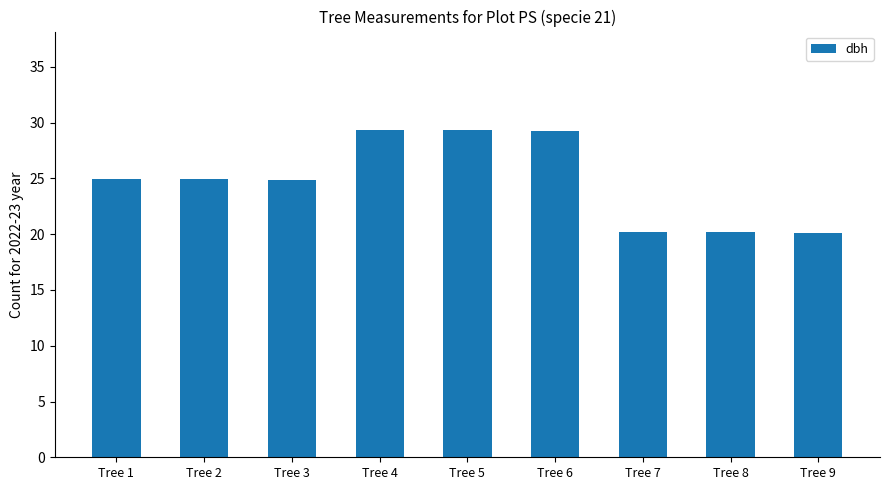

Approximately how many times larger is the value at Tree 3 compared to Tree 6?

0.9